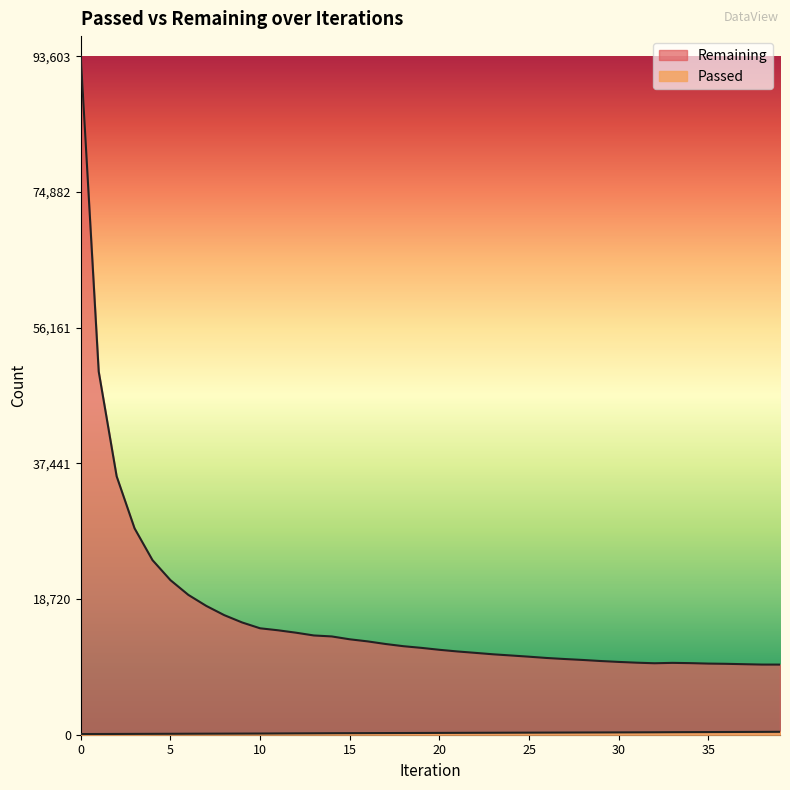

What is the sum of all Passed values?

9755